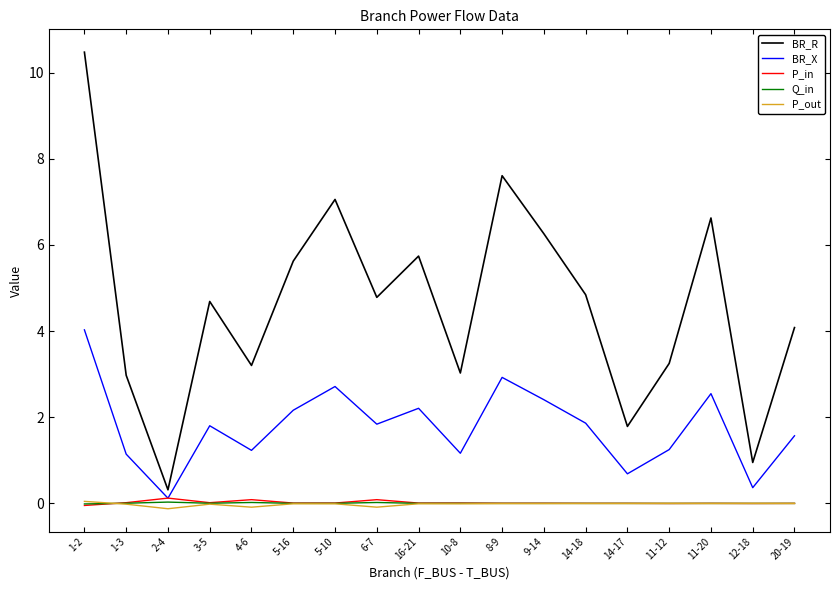

In BR_X, how many points are lower than both neighbors (excluding endpoints)?

6